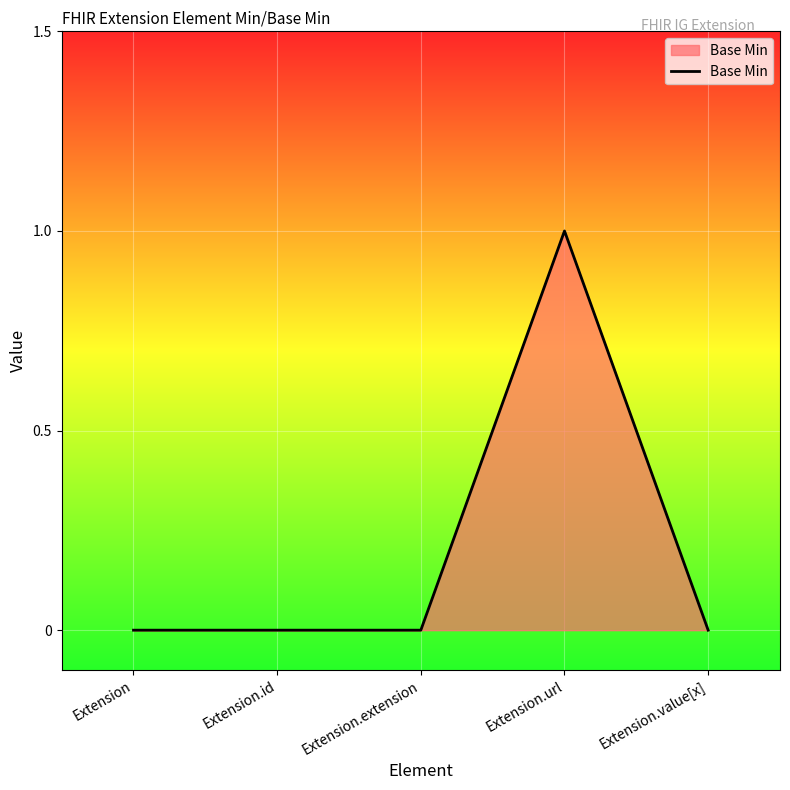

True or false: the data has more than 0 interior local peaks.

True